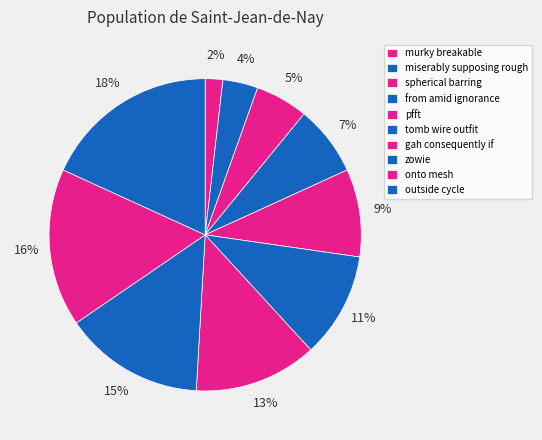

The pfft slice represents 9% of the pie. True or false?

True